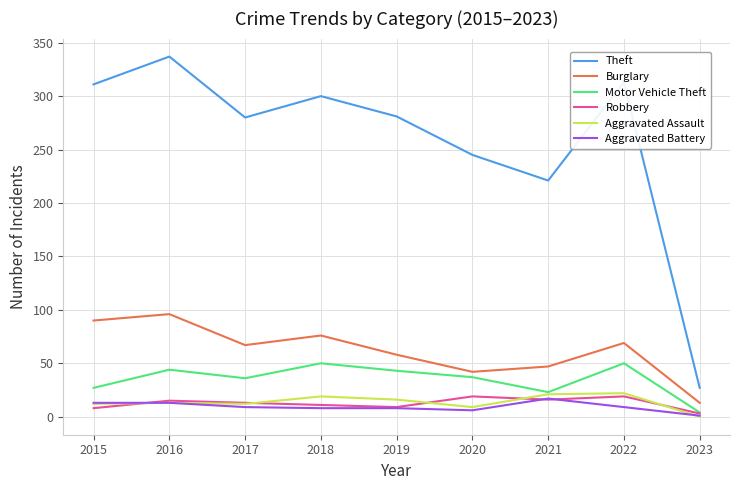

Which category has the lowest value across all series?

2023